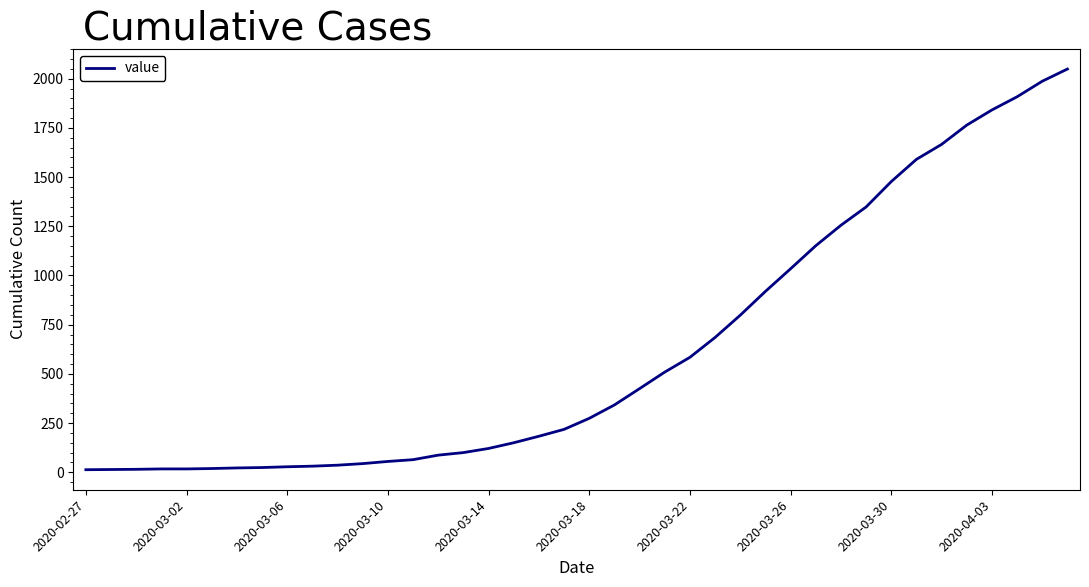

What is the maximum value shown in the chart?

2049